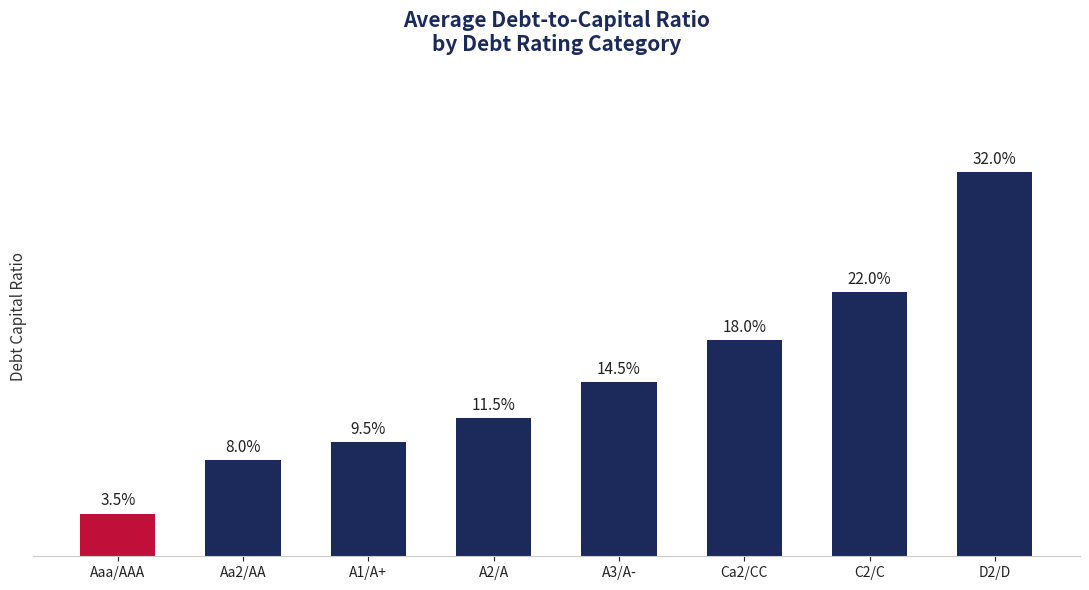

List the labels in order of value, largest first.

D2/D, C2/C, Ca2/CC, A3/A-, A2/A, A1/A+, Aa2/AA, Aaa/AAA